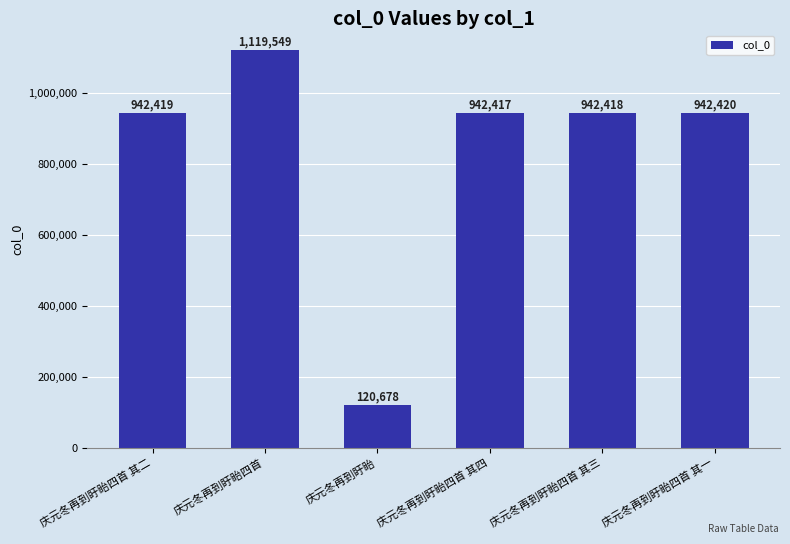

List the labels in order of value, smallest first.

庆元冬再到盱眙, 庆元冬再到盱眙四首 其四, 庆元冬再到盱眙四首 其三, 庆元冬再到盱眙四首 其二, 庆元冬再到盱眙四首 其一, 庆元冬再到盱眙四首